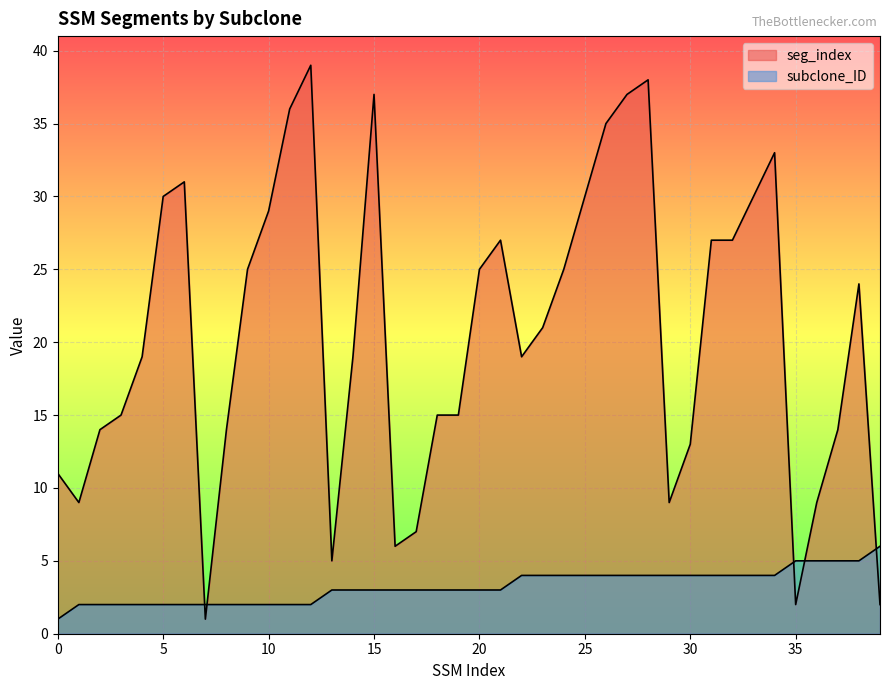

What is the difference between the highest and lowest values at 32?

23